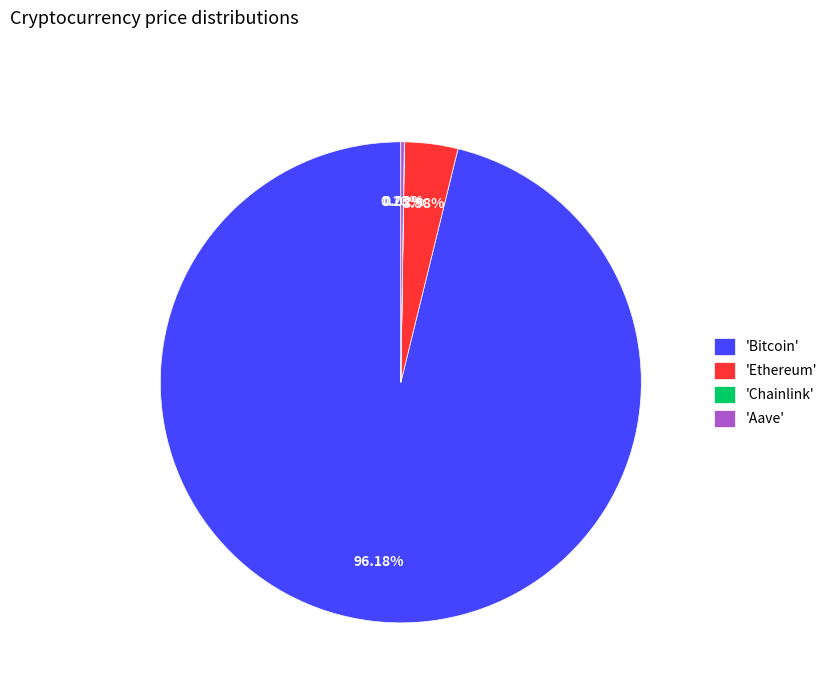

Do 'Ethereum' and 'Bitcoin' together represent more than half of the pie?

Yes